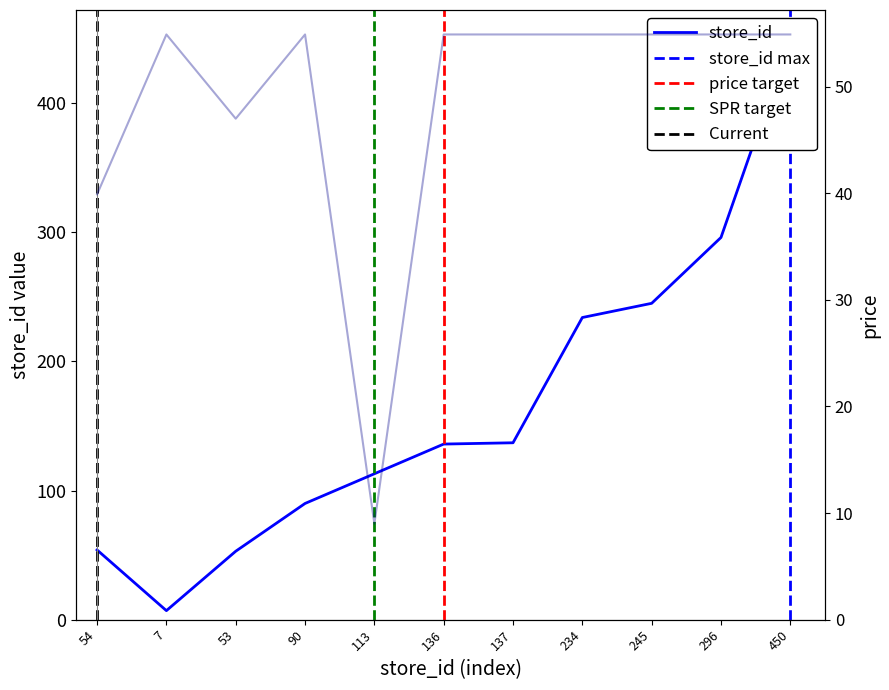

Is the value of store_id at 7290172900007 greater than the value of price at 7290172900007?

No